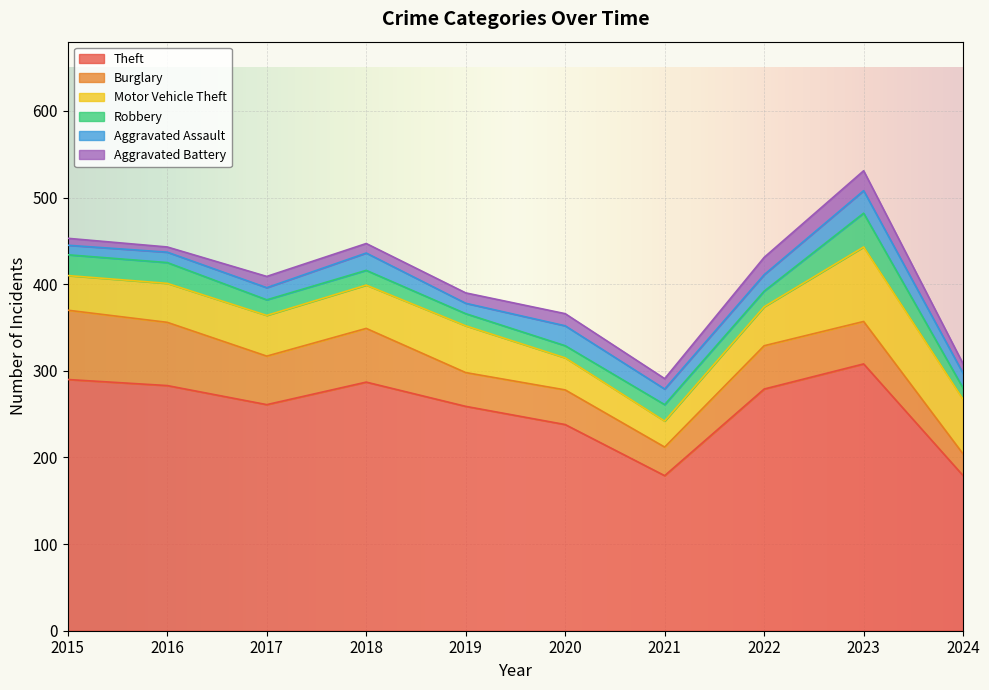

At which label does Aggravated Assault first exceed 18?

2018